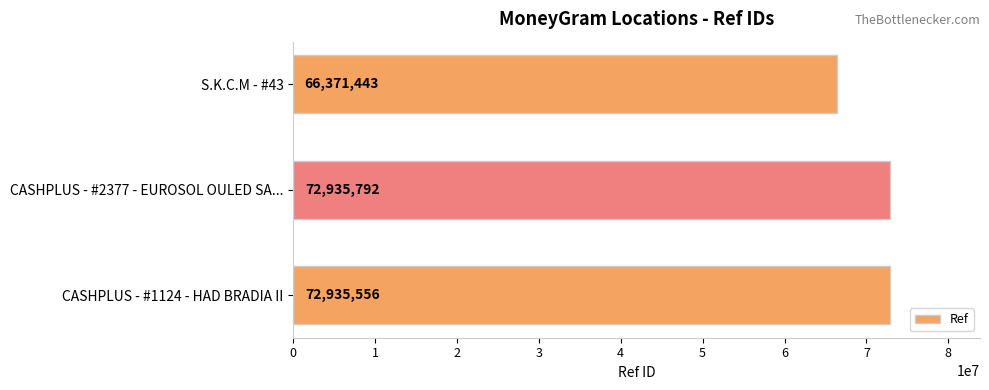

The chart shows a value of 66371443 at S.K.C.M - #43. True or false?

True